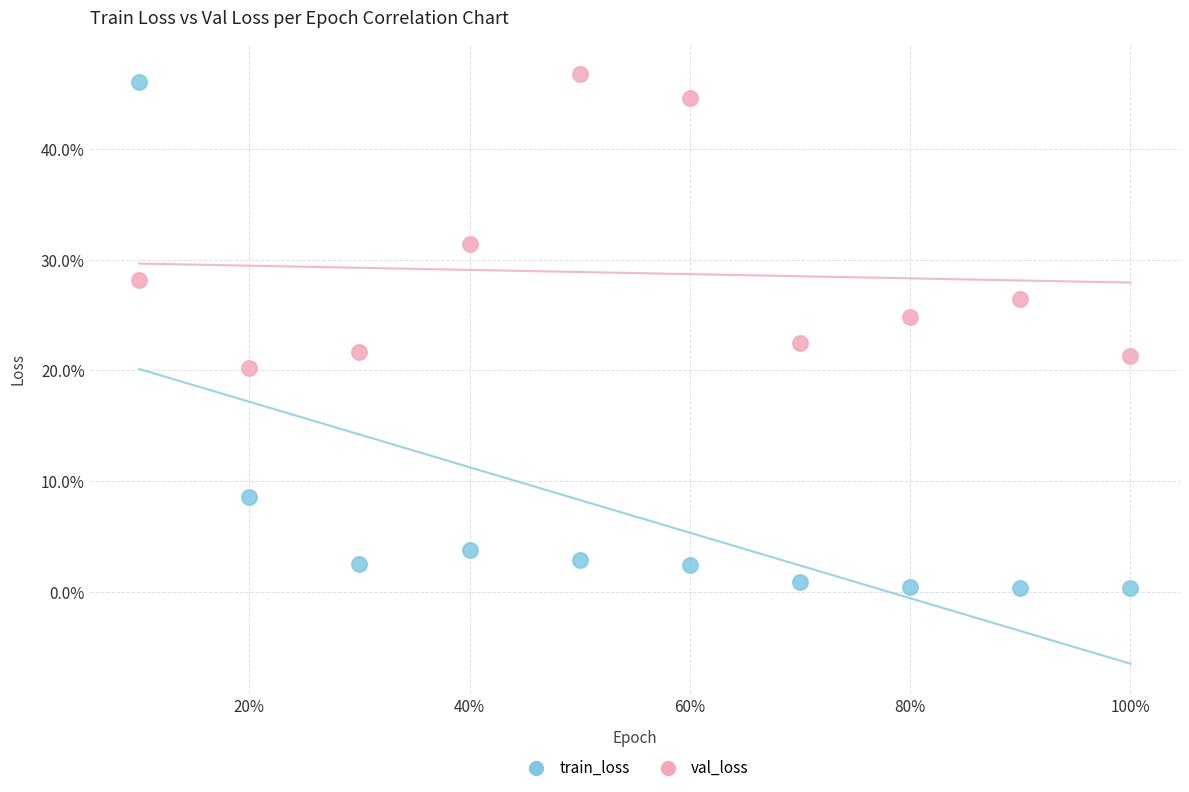

Which series has the widest spread of Y values?

train_loss